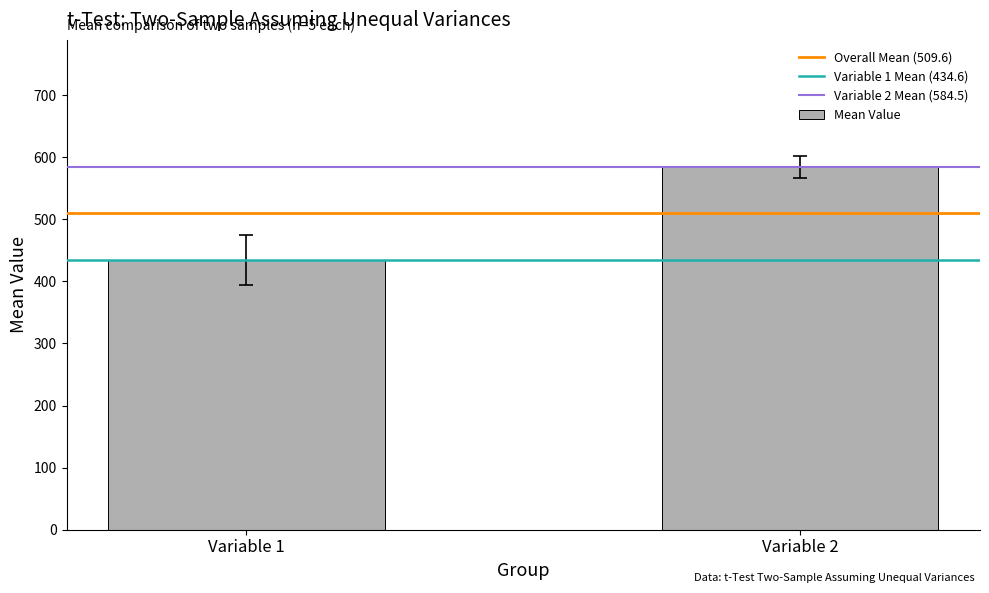

Reading left to right, extract all data points from this chart.

434.6	584.5